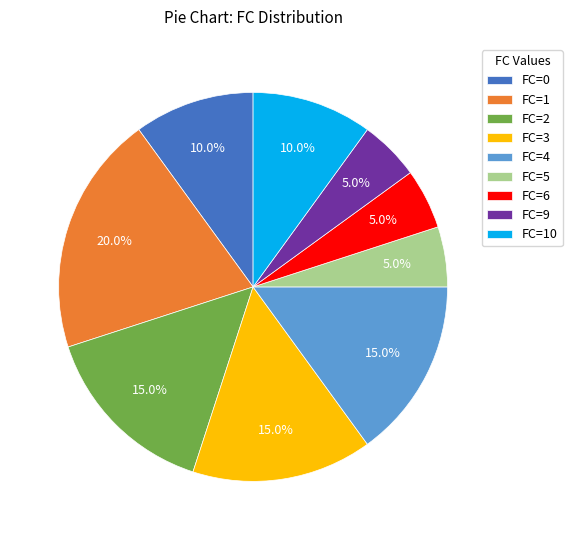

Is there a majority slice in this chart?

No